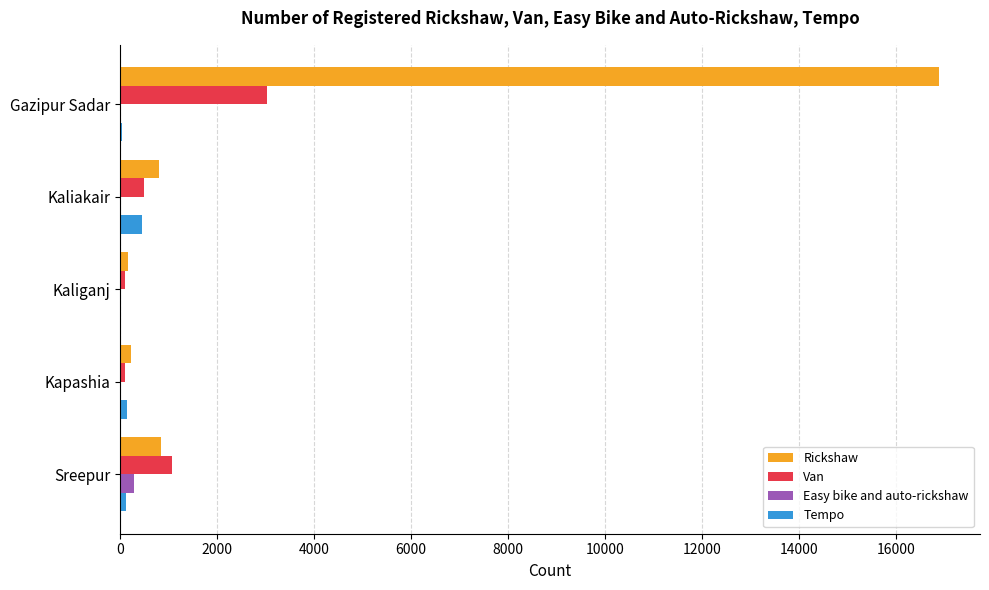

At which label is Van closest to 1567?

Sreepur